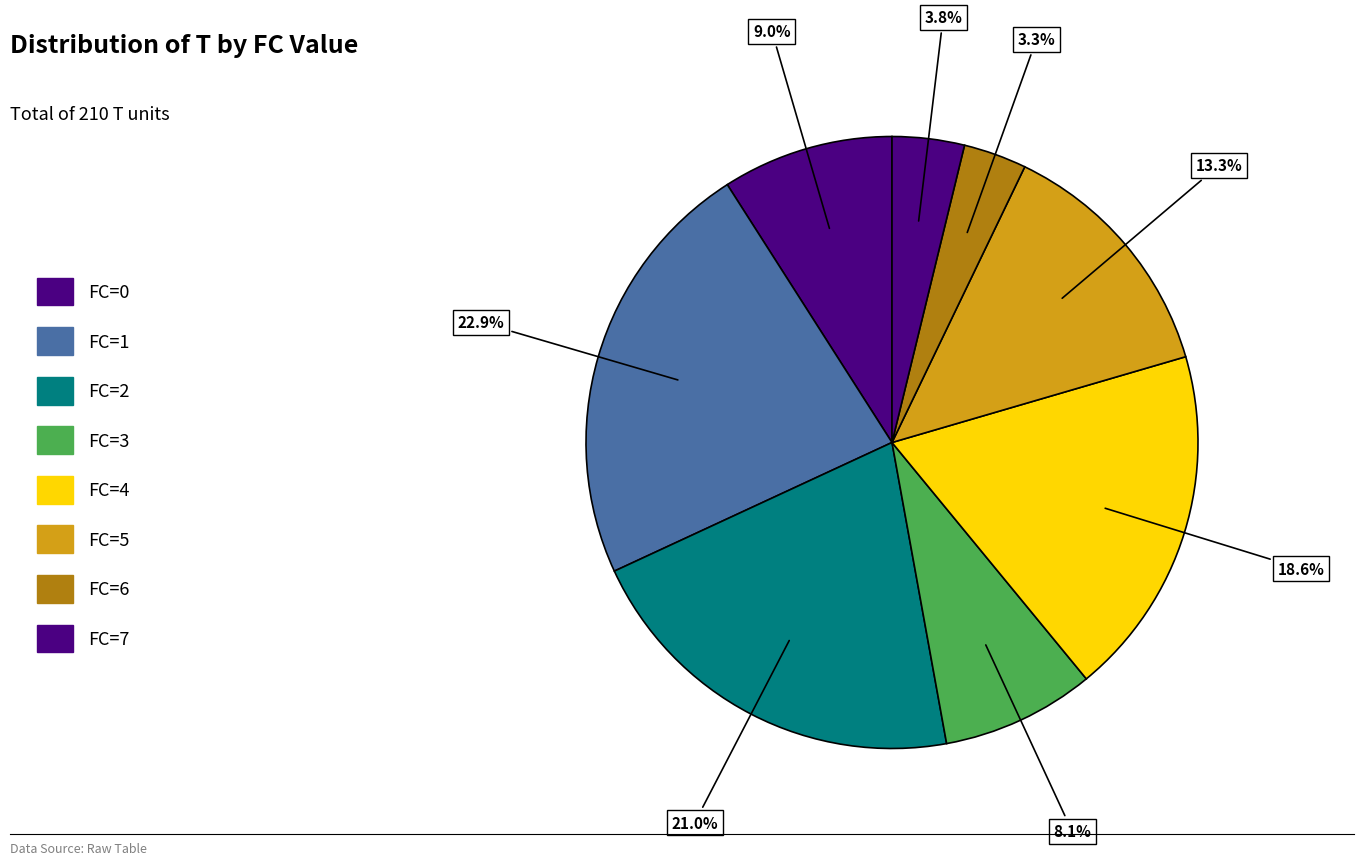

How many segments does this pie chart have?

8